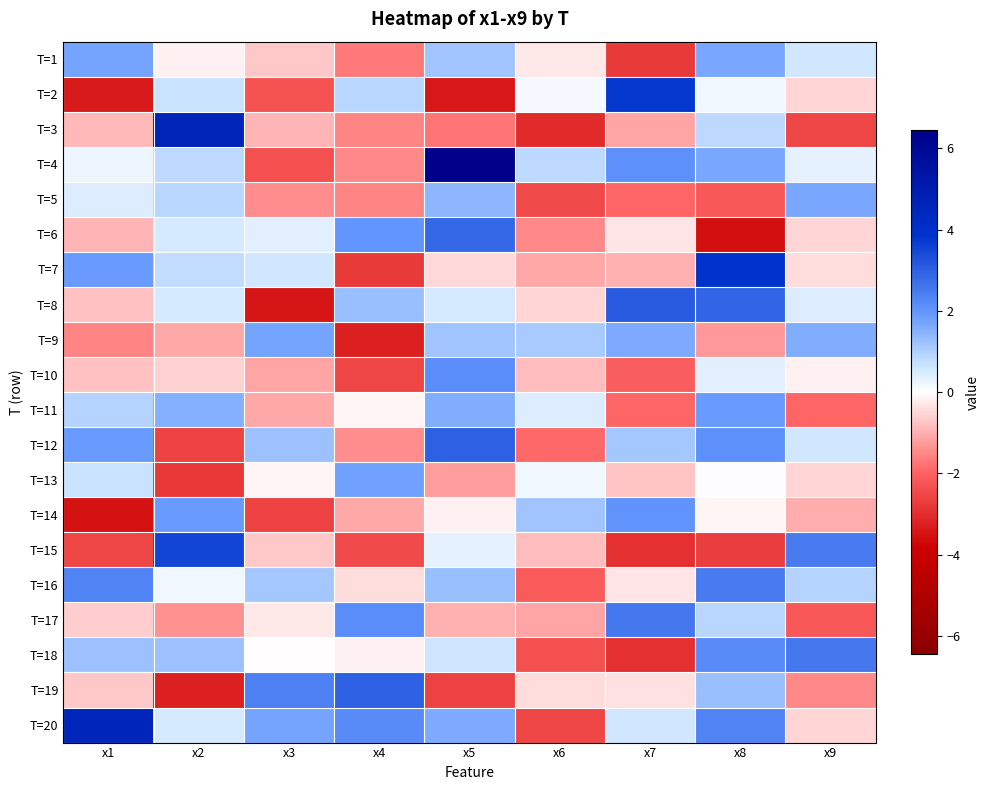

Reading right to left, what are all the values shown in this chart?

T=1: x9=0.6	x8=1.7	x7=-2.7	x6=-0.3	x5=1.2	x4=-1.7	x3=-0.7	x2=-0.2	x1=1.8
T=2: x9=-0.5	x8=0.2	x7=3.7	x6=0.1	x5=-3.4	x4=0.9	x3=-2.3	x2=0.7	x1=-3.4
T=3: x9=-2.6	x8=0.9	x7=-1.1	x6=-3.1	x5=-1.7	x4=-1.5	x3=-0.9	x2=4.6	x1=-0.9
T=4: x9=0.3	x8=1.7	x7=2.1	x6=0.8	x5=6.4	x4=-1.5	x3=-2.3	x2=0.8	x1=0.2
T=5: x9=1.7	x8=-2.2	x7=-1.9	x6=-2.4	x5=1.4	x4=-1.5	x3=-1.4	x2=0.9	x1=0.4
T=6: x9=-0.5	x8=-3.5	x7=-0.3	x6=-1.5	x5=2.9	x4=2.0	x3=0.4	x2=0.5	x1=-1.0
T=7: x9=-0.4	x8=3.8	x7=-1.0	x6=-1.1	x5=-0.5	x4=-2.8	x3=0.6	x2=0.8	x1=1.9
T=8: x9=0.5	x8=2.9	x7=3.1	x6=-0.5	x5=0.5	x4=1.3	x3=-3.5	x2=0.5	x1=-0.8
T=9: x9=1.6	x8=-1.3	x7=1.6	x6=1.1	x5=1.2	x4=-3.3	x3=1.7	x2=-1.1	x1=-1.6
T=10: x9=-0.2	x8=0.4	x7=-2.1	x6=-0.8	x5=2.1	x4=-2.5	x3=-1.1	x2=-0.6	x1=-0.8
T=11: x9=-2.0	x8=1.9	x7=-1.9	x6=0.4	x5=1.6	x4=-0.1	x3=-1.1	x2=1.5	x1=0.9
T=12: x9=0.6	x8=2.1	x7=1.1	x6=-1.9	x5=3.0	x4=-1.4	x3=1.2	x2=-2.6	x1=1.9
T=13: x9=-0.5	x8=0.0	x7=-0.7	x6=0.2	x5=-1.2	x4=1.8	x3=-0.1	x2=-2.8	x1=0.7
T=14: x9=-1.1	x8=-0.1	x7=2.1	x6=1.2	x5=-0.2	x4=-1.1	x3=-2.6	x2=1.9	x1=-3.5
T=15: x9=2.5	x8=-2.7	x7=-3.0	x6=-0.8	x5=0.3	x4=-2.5	x3=-0.7	x2=3.5	x1=-2.5
T=16: x9=0.9	x8=2.5	x7=-0.3	x6=-2.1	x5=1.3	x4=-0.5	x3=1.2	x2=0.2	x1=2.3
T=17: x9=-2.2	x8=0.9	x7=2.5	x6=-1.1	x5=-1.0	x4=2.1	x3=-0.3	x2=-1.4	x1=-0.6
T=18: x9=2.5	x8=2.2	x7=-3.0	x6=-2.4	x5=0.6	x4=-0.2	x3=-0.0	x2=1.3	x1=1.2
T=19: x9=-1.5	x8=1.3	x7=-0.4	x6=-0.5	x5=-2.6	x4=3.0	x3=2.4	x2=-3.2	x1=-0.7
T=20: x9=-0.5	x8=2.4	x7=0.6	x6=-2.5	x5=1.6	x4=2.2	x3=1.8	x2=0.5	x1=4.6